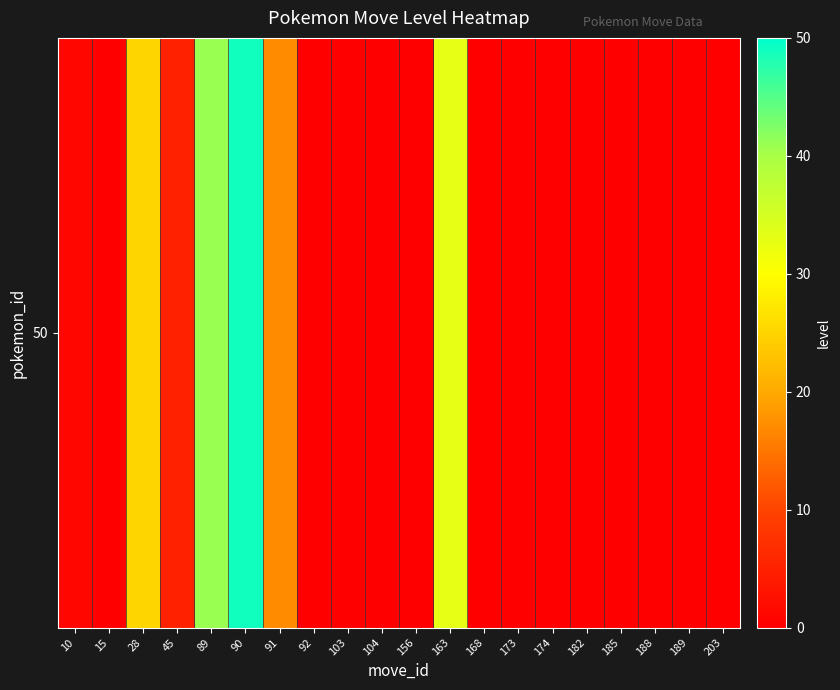

The chart shows a value of 21 at 189. True or false?

False